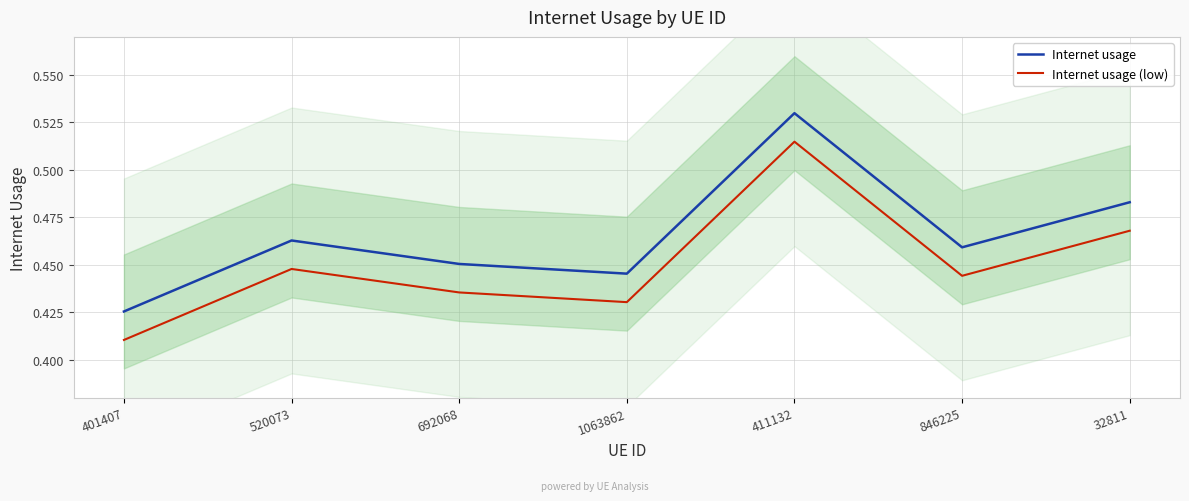

How many lines are shown in the chart?

2